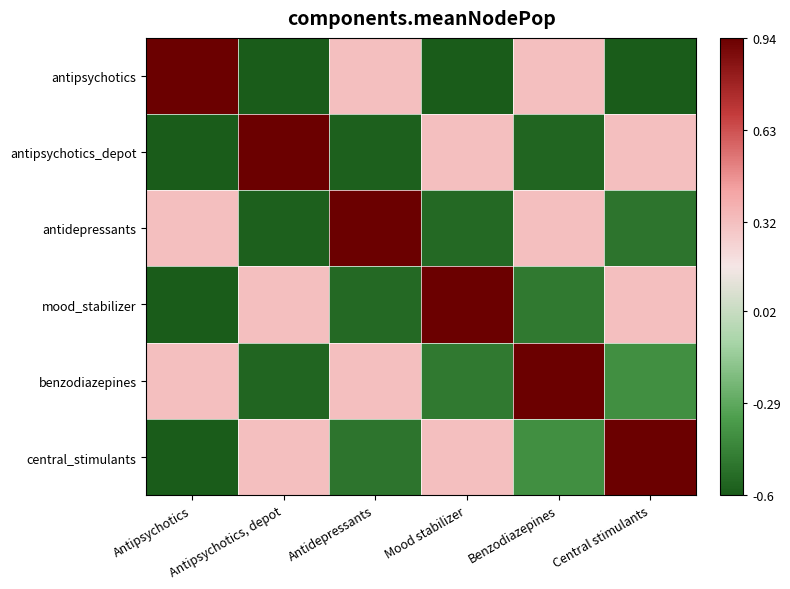

List the series in order of their peak value, highest first.

antipsychotics, antipsychotics_depot, antidepressants, mood_stabilizer, benzodiazepines, central_stimulants